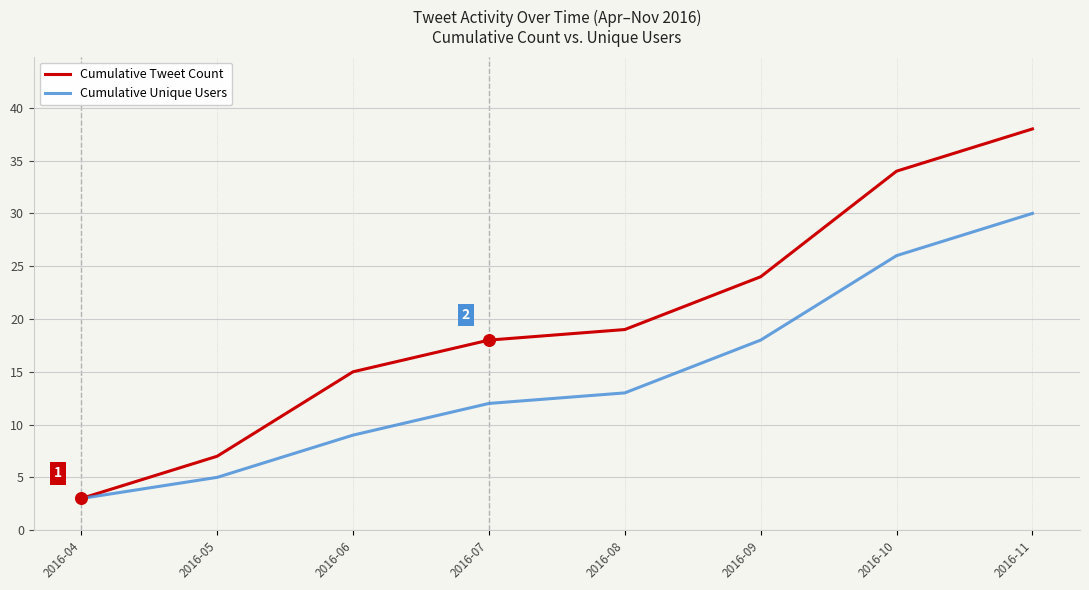

At which category is the sum across all series the highest?

2016-11